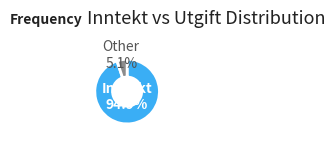

Is there a majority slice in this chart?

Yes